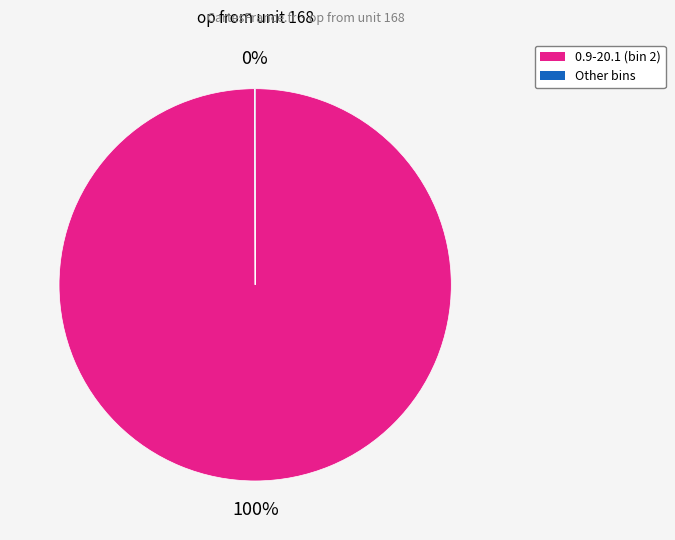

To the nearest percent, what is the average slice percentage?

50%